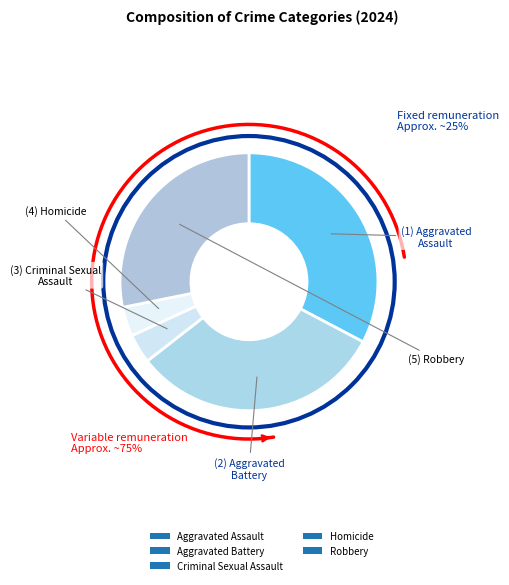

Which has a higher value, Aggravated Battery or Aggravated Assault?

Aggravated Assault